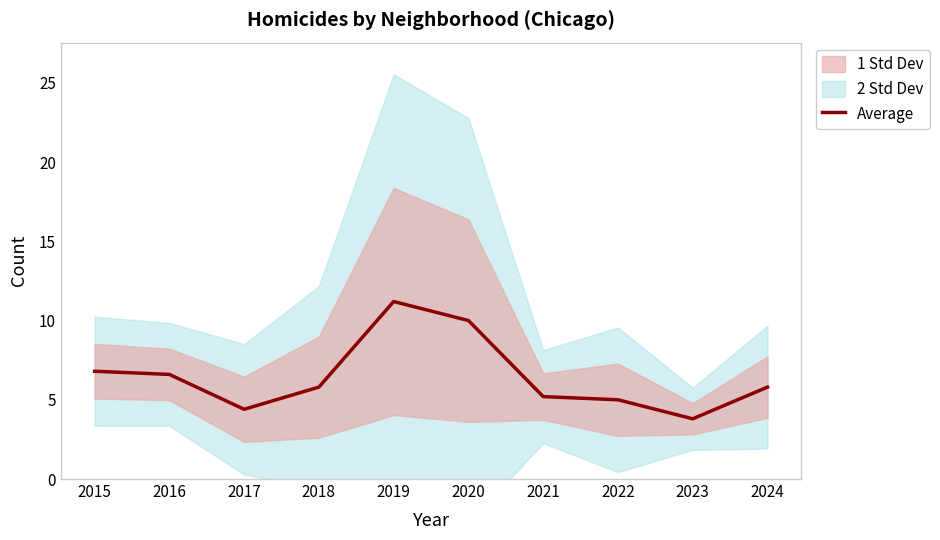

How many lines are shown in the chart?

1